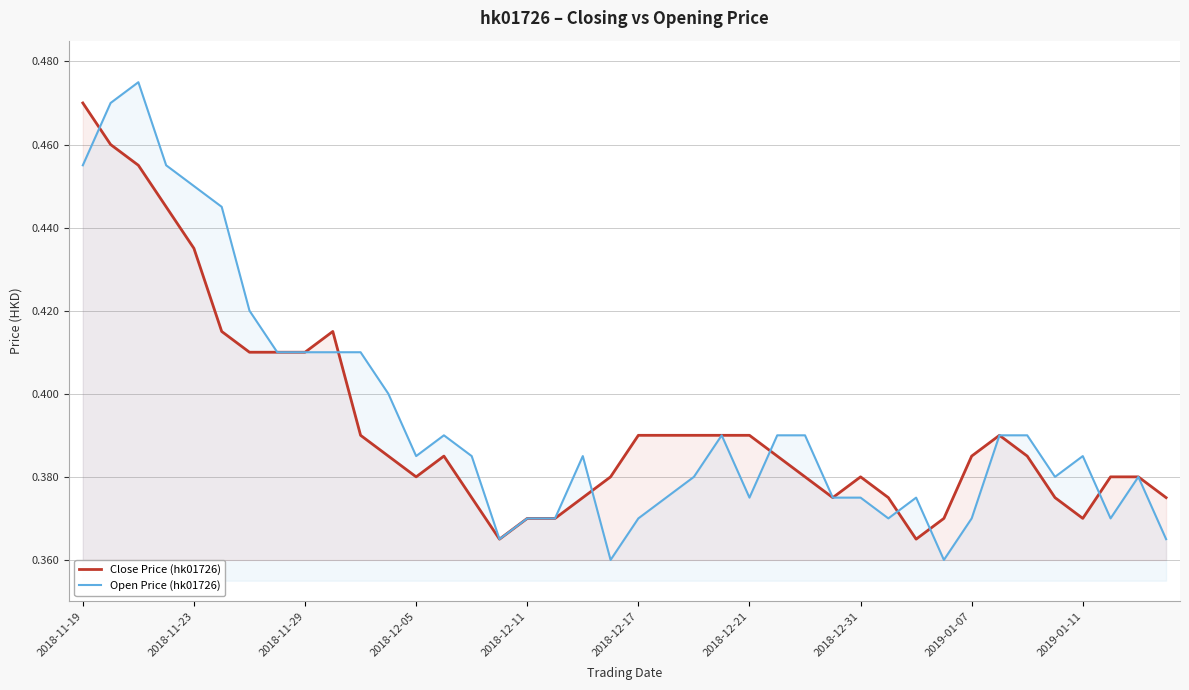

What is the average value of the Close Price (hk01726) series?

0.4